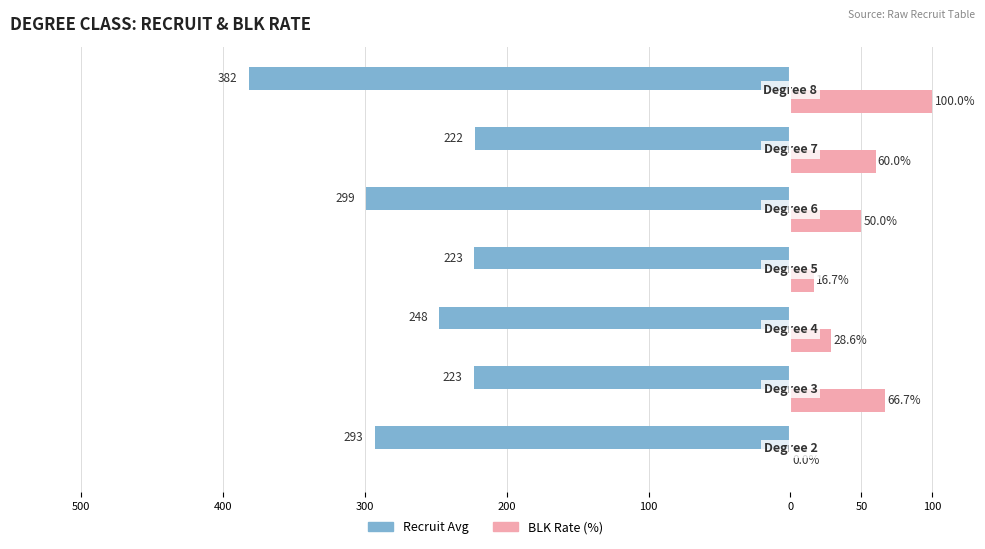

What position from the right is 500?

7